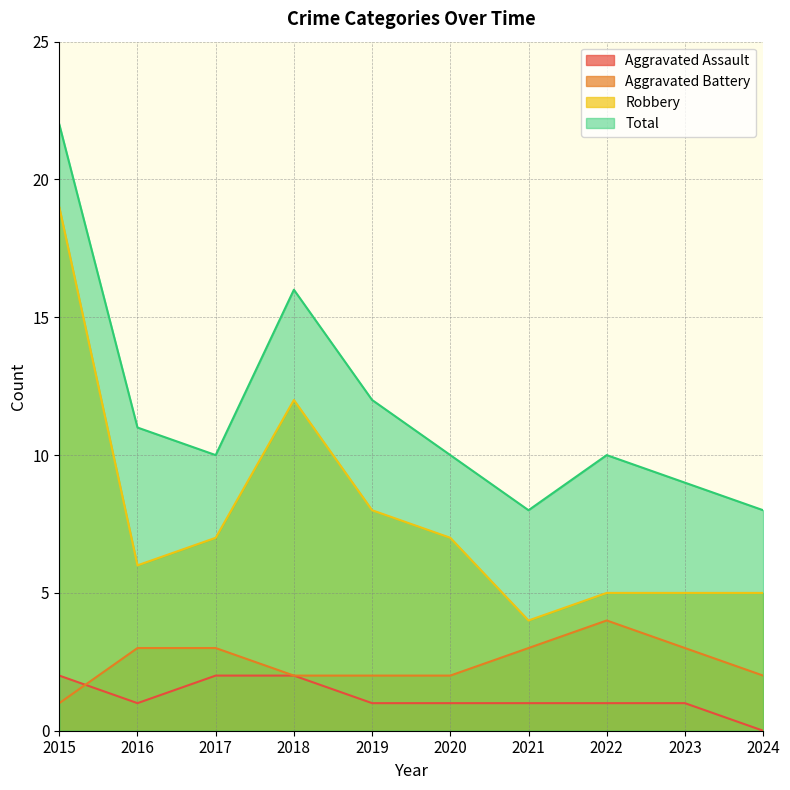

True or false: Aggravated Battery has more than 2 interior local peaks.

False